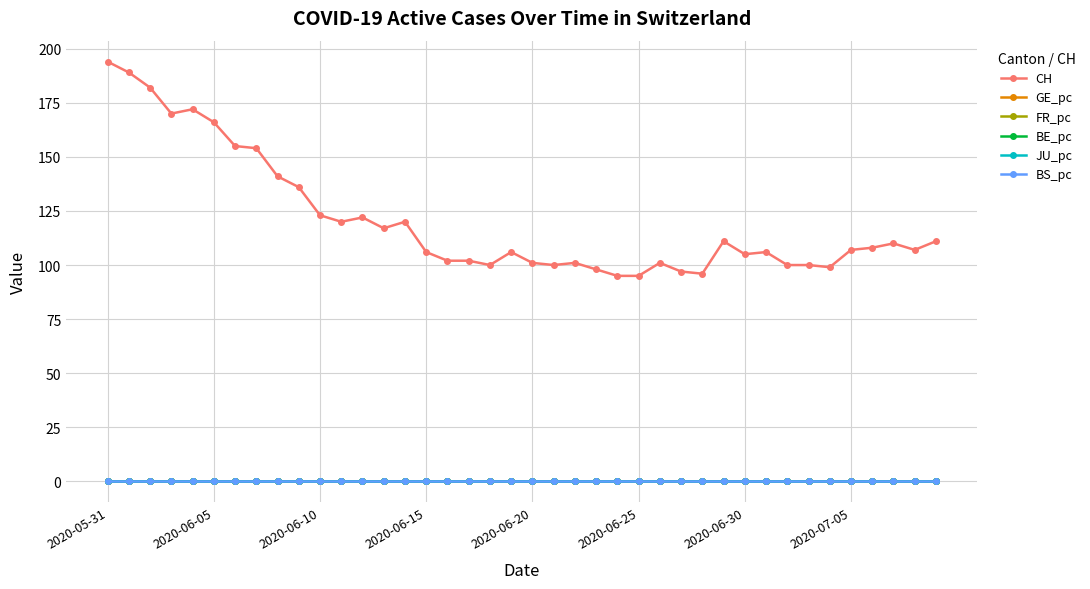

Which series has the widest spread of values?

CH